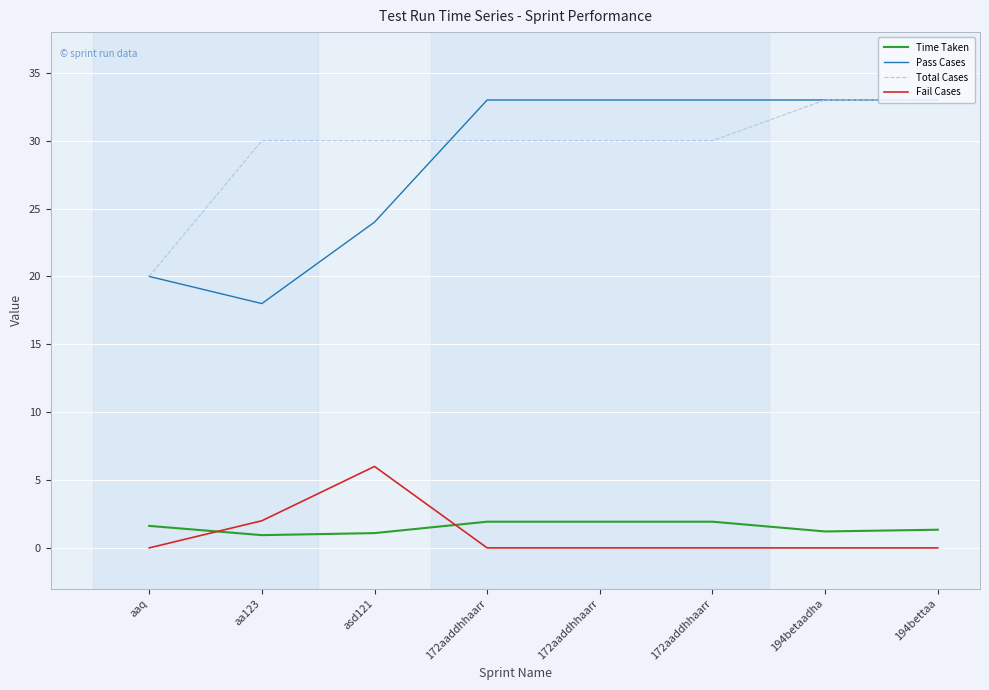

What are all the series names shown in the legend?

Time Taken, Pass Cases, Total Cases, Fail Cases